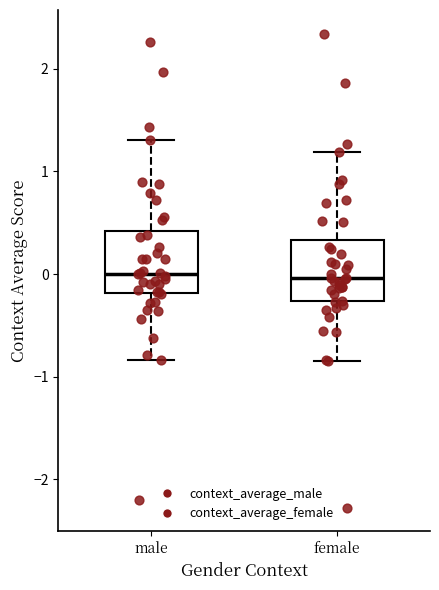

Reading left to right, transcribe this box plot: for each box, give where its median line is, the range the box spans, and where its two whiskers end, as read against the y-axis. The values are not printed on the chart, so give them approximately, as read against the axis.

male: median 0.0, box -0.2 to 0.4, whiskers -0.8 to 1.3
female: median 0.0, box -0.3 to 0.3, whiskers -0.8 to 1.2